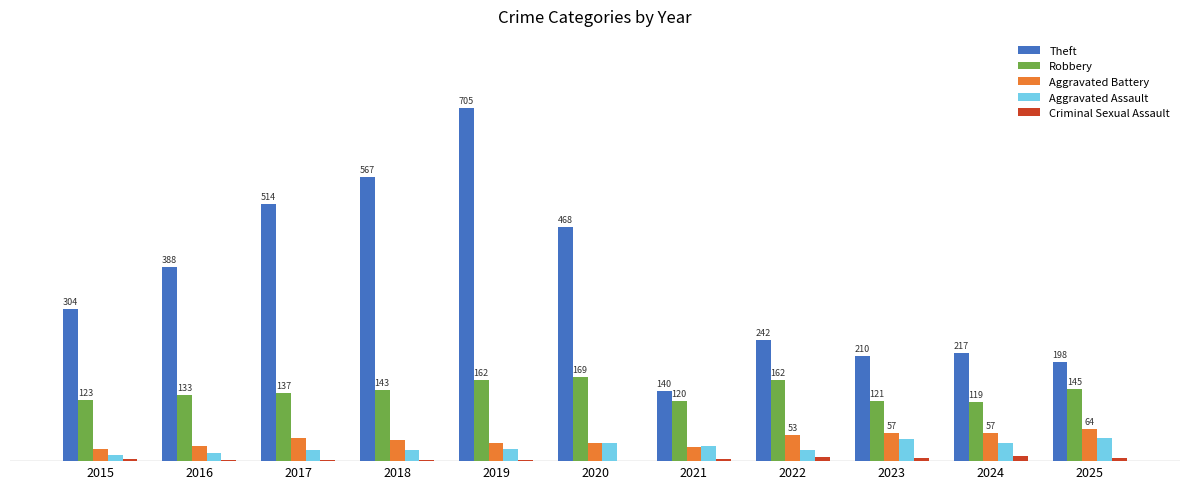

The Aggravated Assault series shows 20 at 2021. True or false?

False